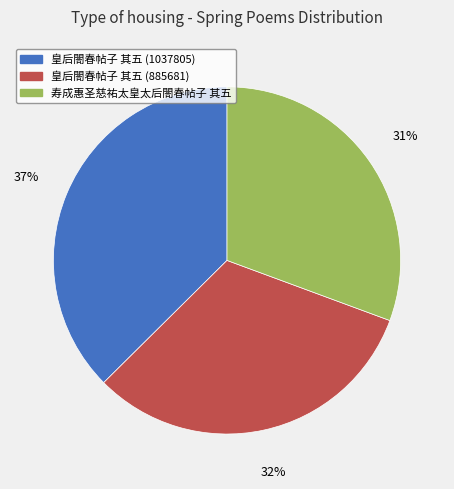

Combined, do 皇后閤春帖子 其五 (885681) and 寿成惠圣慈祐太皇太后閤春帖子 其五 account for over 50%?

Yes